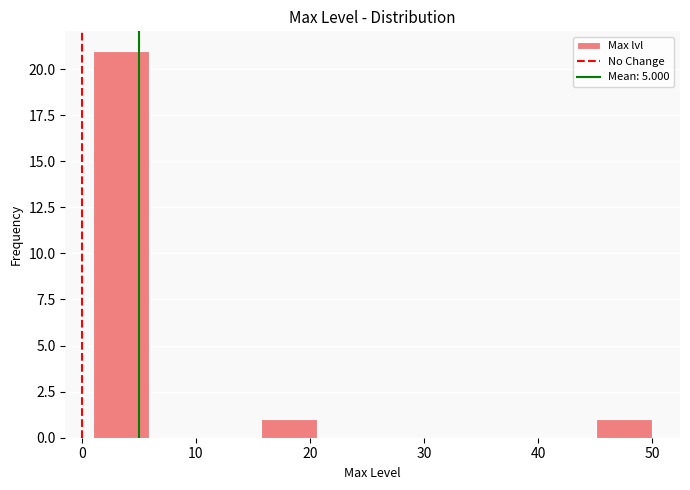

What is the height of the bar covering 45.1 to 50.0 on the x-axis? Neither the bar edges nor the heights are printed on the chart, so give them approximately, as read against the axes.

1